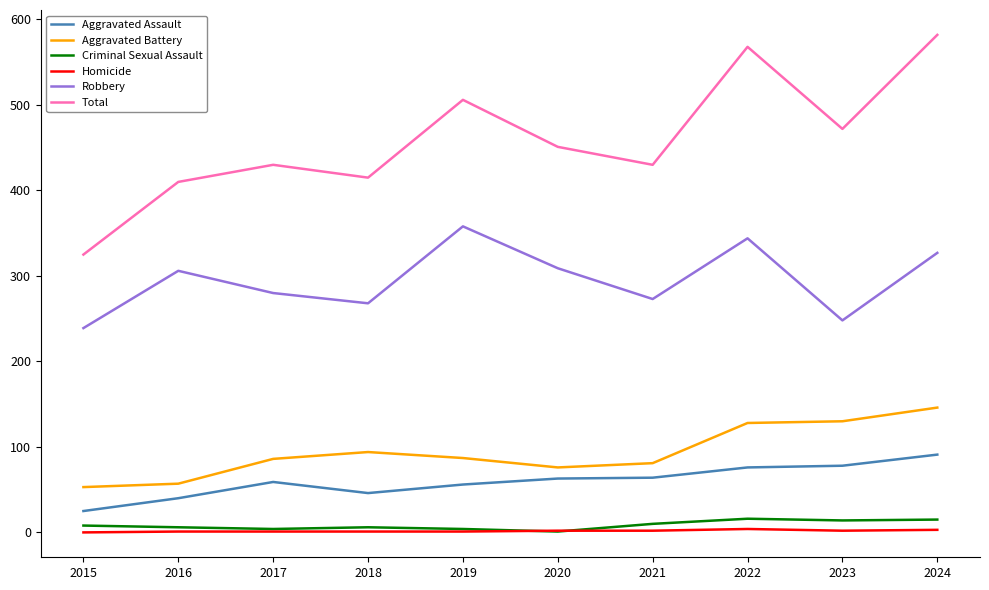

Which series has the largest total across all categories?

Total